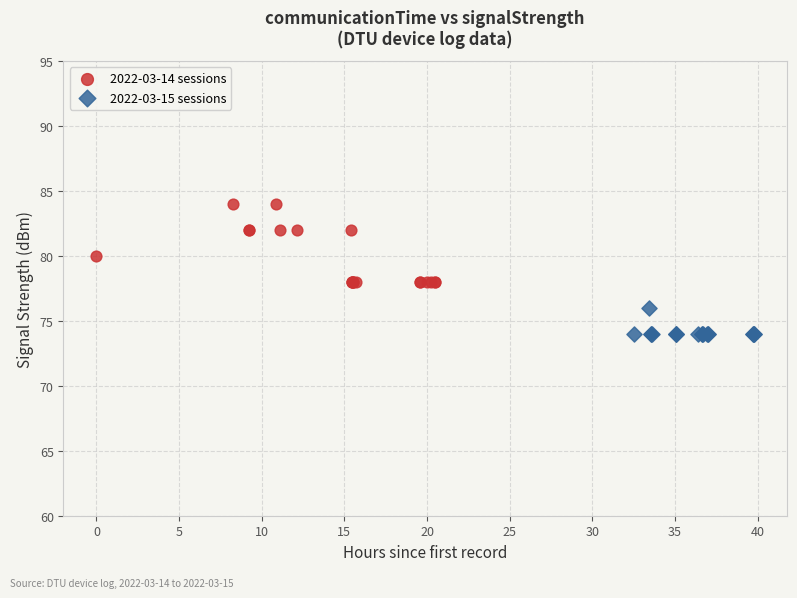

Which series contains the highest Y value?

2022-03-14 sessions